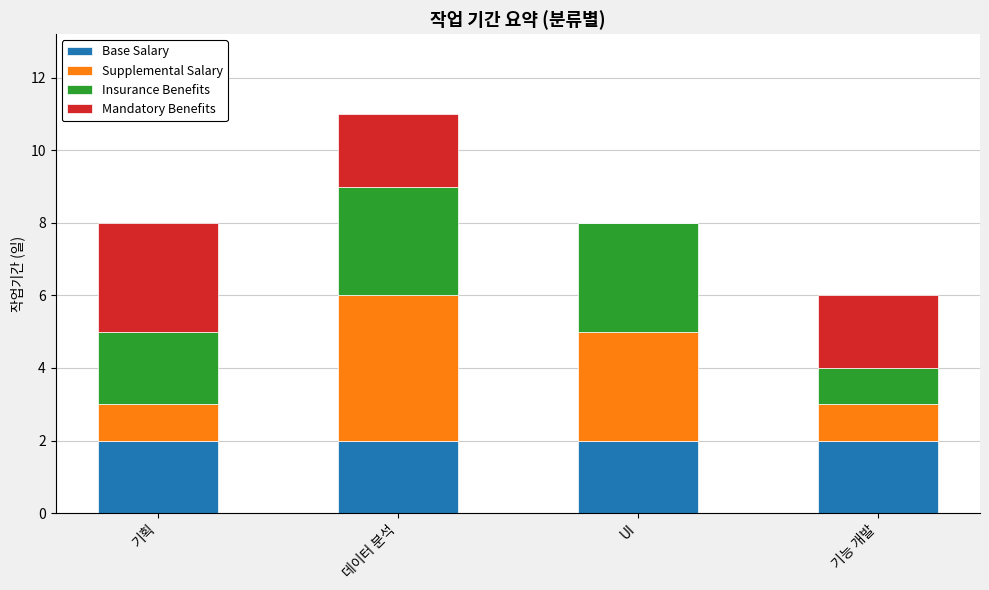

What is the total value across all series at 기획?

8